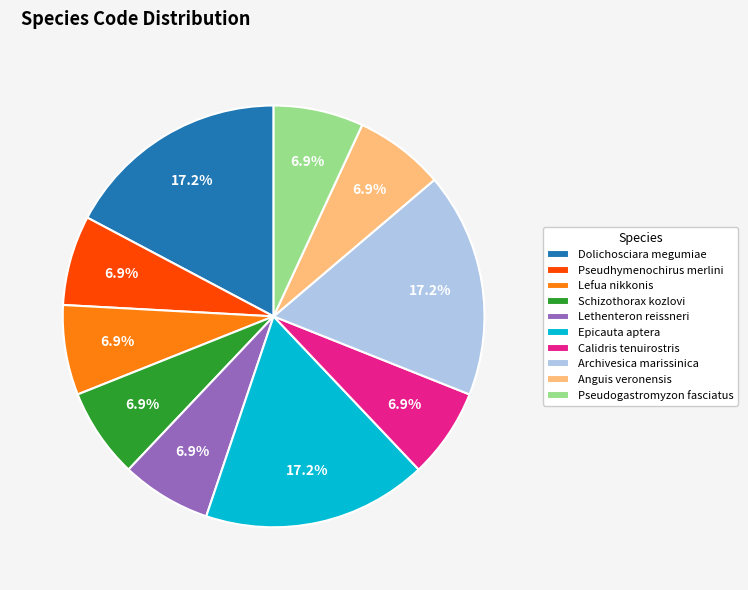

To the nearest percent, what portion does Lethenteron reissneri represent?

7%